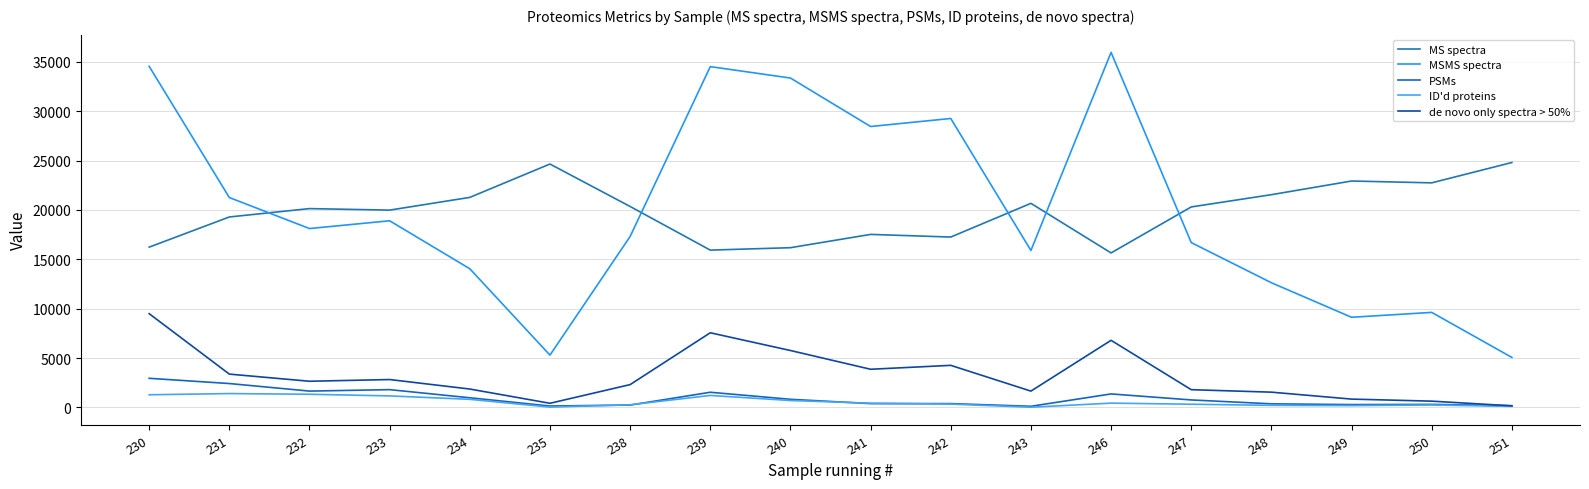

At which category does ID'd proteins reach its first local peak?

231